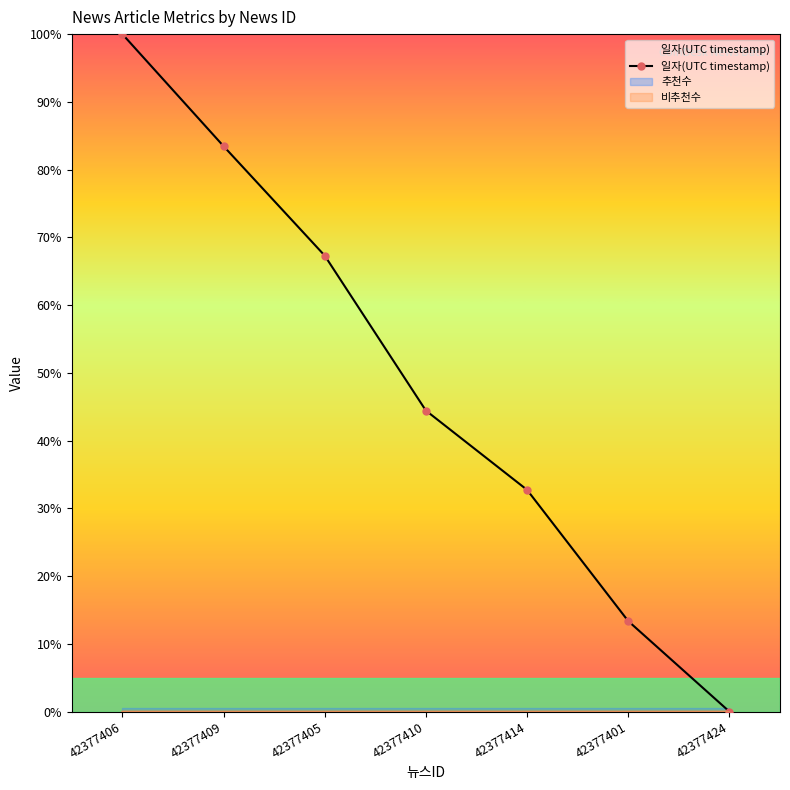

The chart shows a value of 12.0 at 42377414. True or false?

False